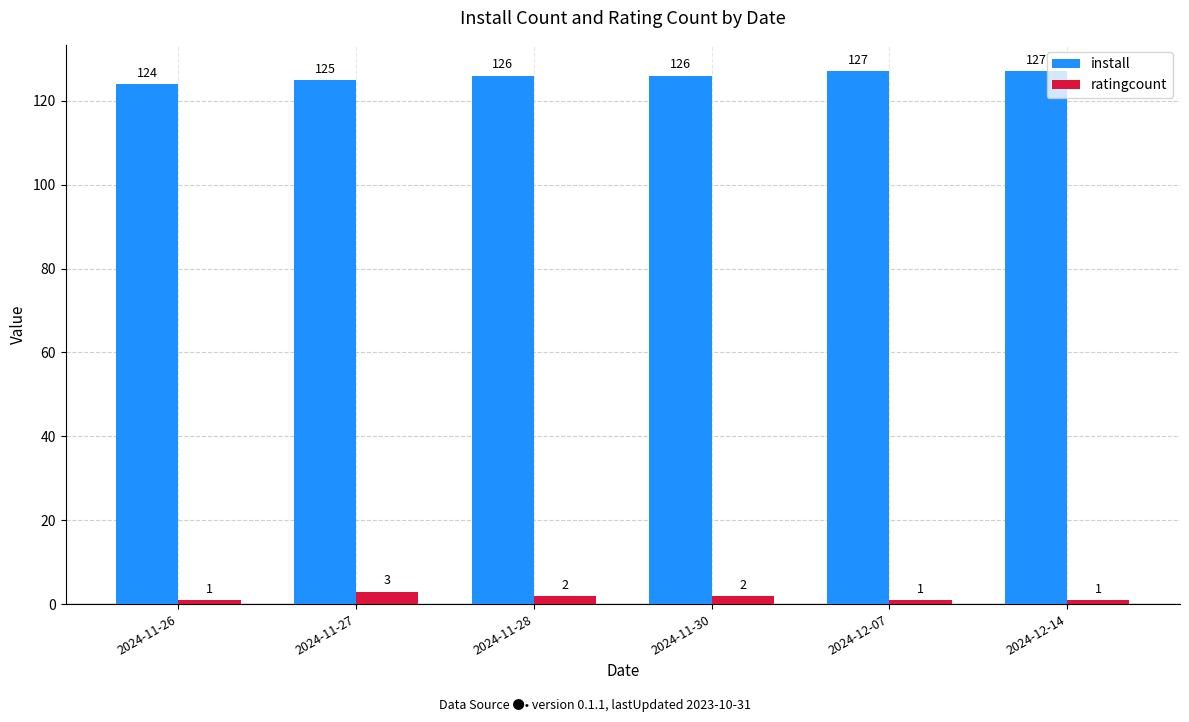

At which label does install reach its minimum?

2024-11-26